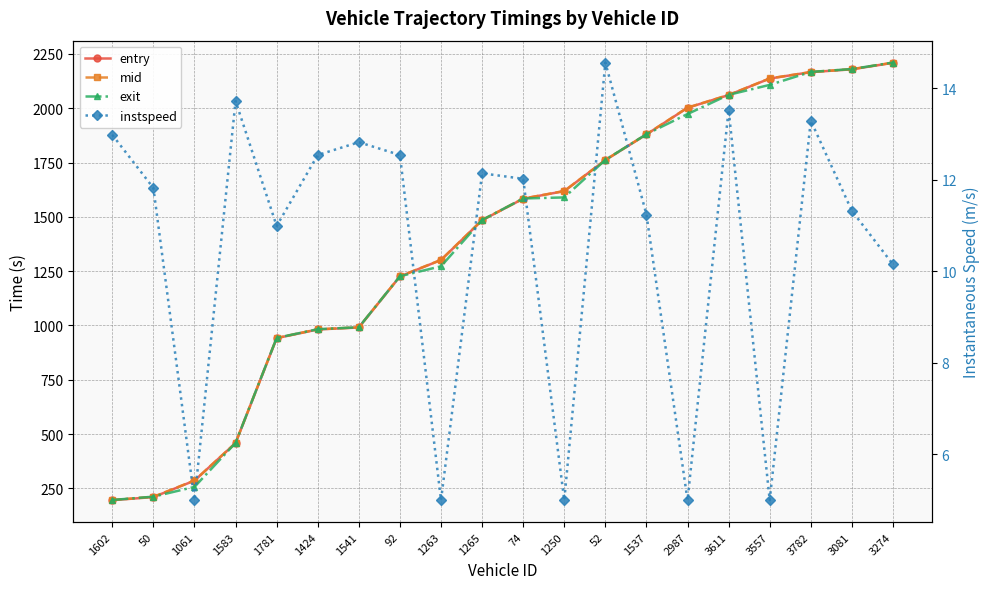

True or false: exit has more than 0 points higher than both neighbors.

False